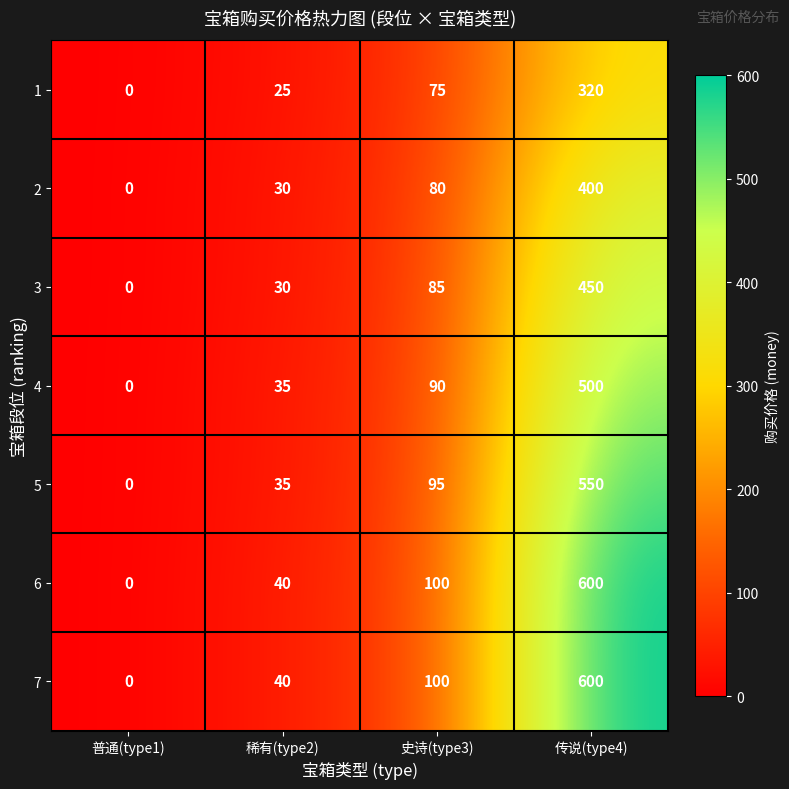

True or false: 1 has a value of 453 at 传说(type4).

False